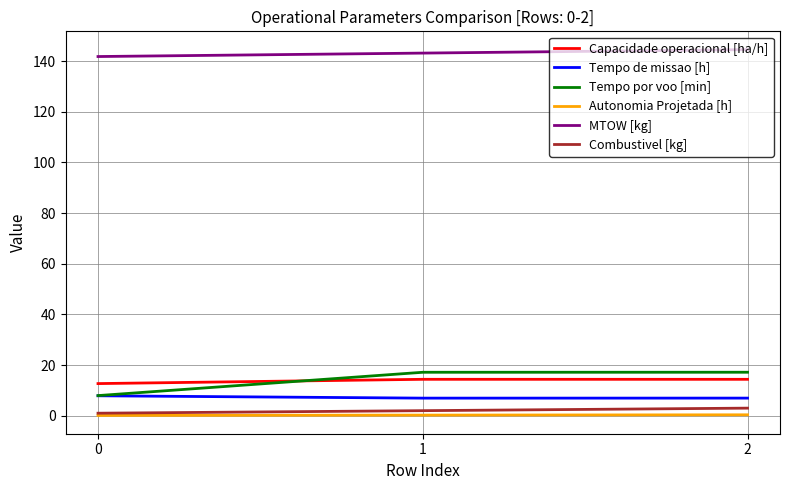

What is the average value of the Capacidade operacional [ha/h] series?

13.8